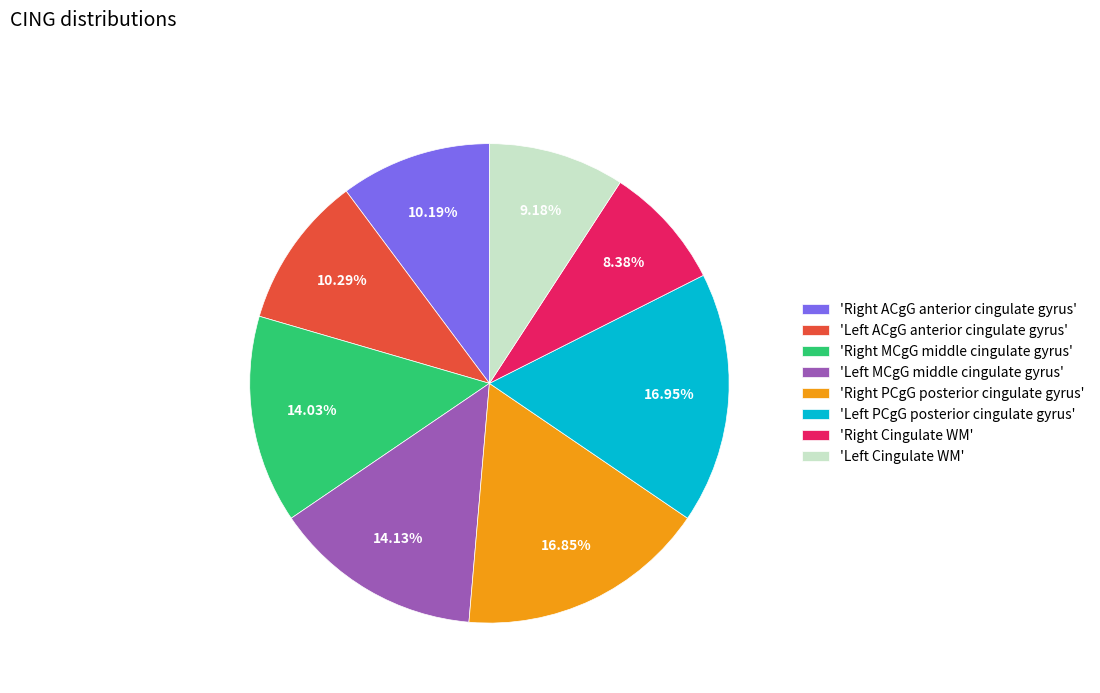

Which slice is the smallest?

'Right Cingulate WM'